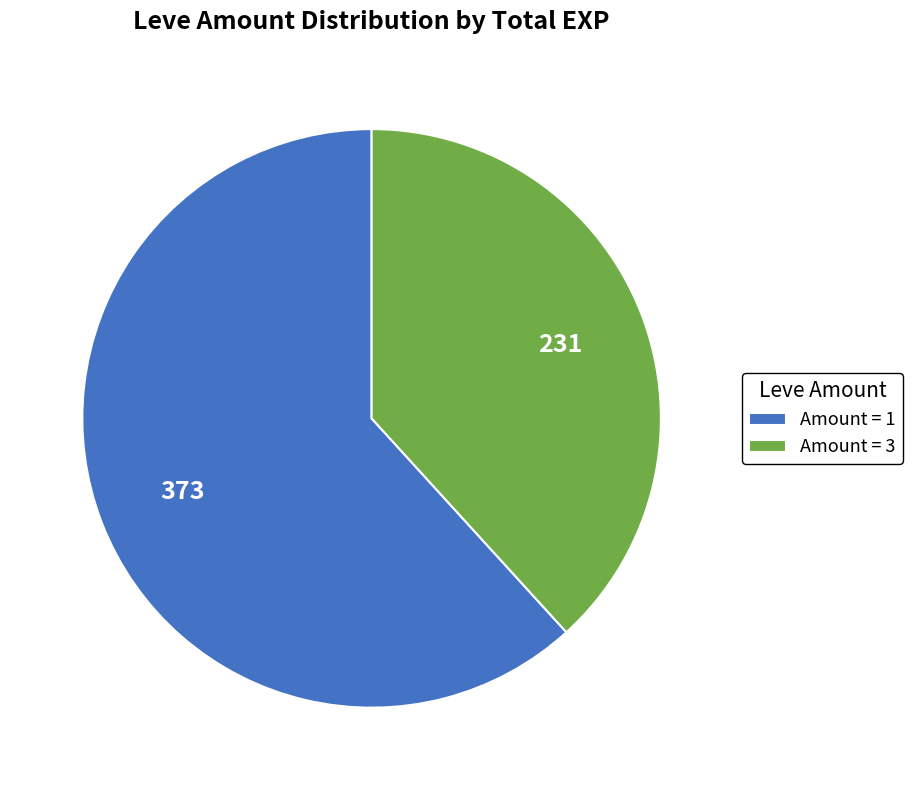

Does any single category account for the majority?

Yes